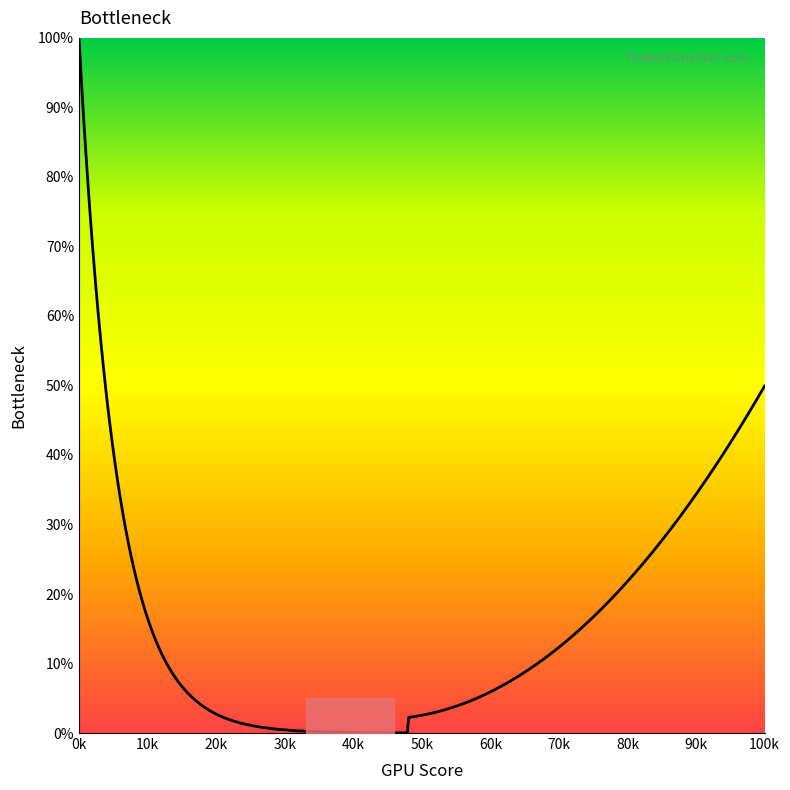

What is the maximum value shown in the chart?

100.0